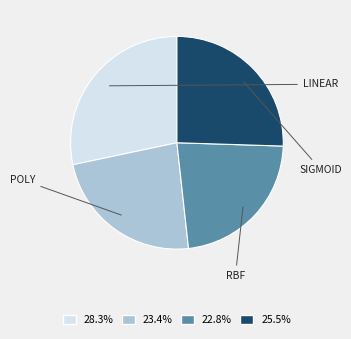

Does any single category account for the majority?

No